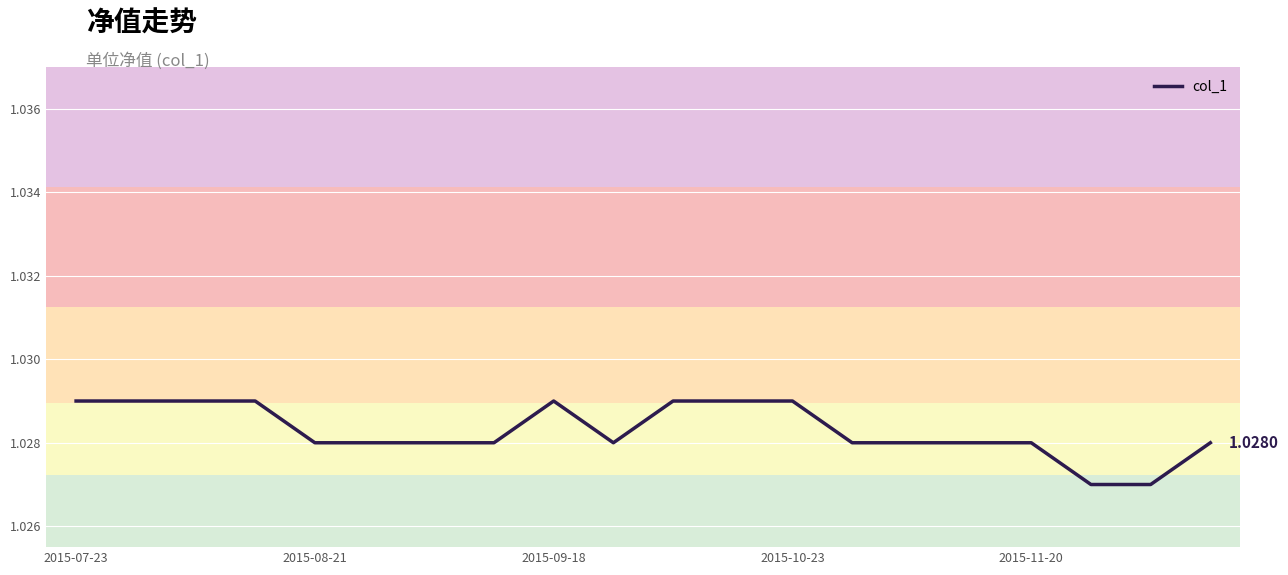

How many lines are shown in the chart?

1